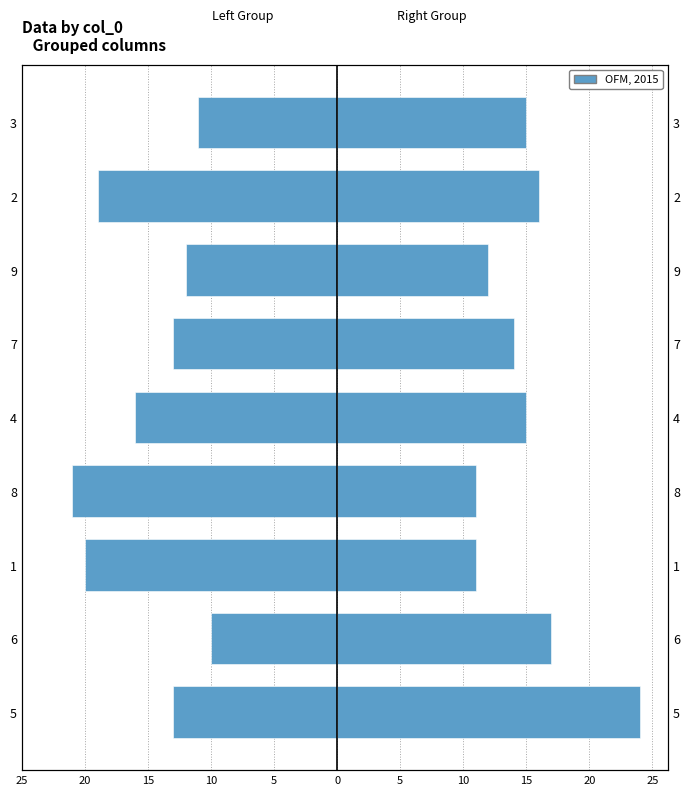

At how many categories does at least one series exceed 6?

9